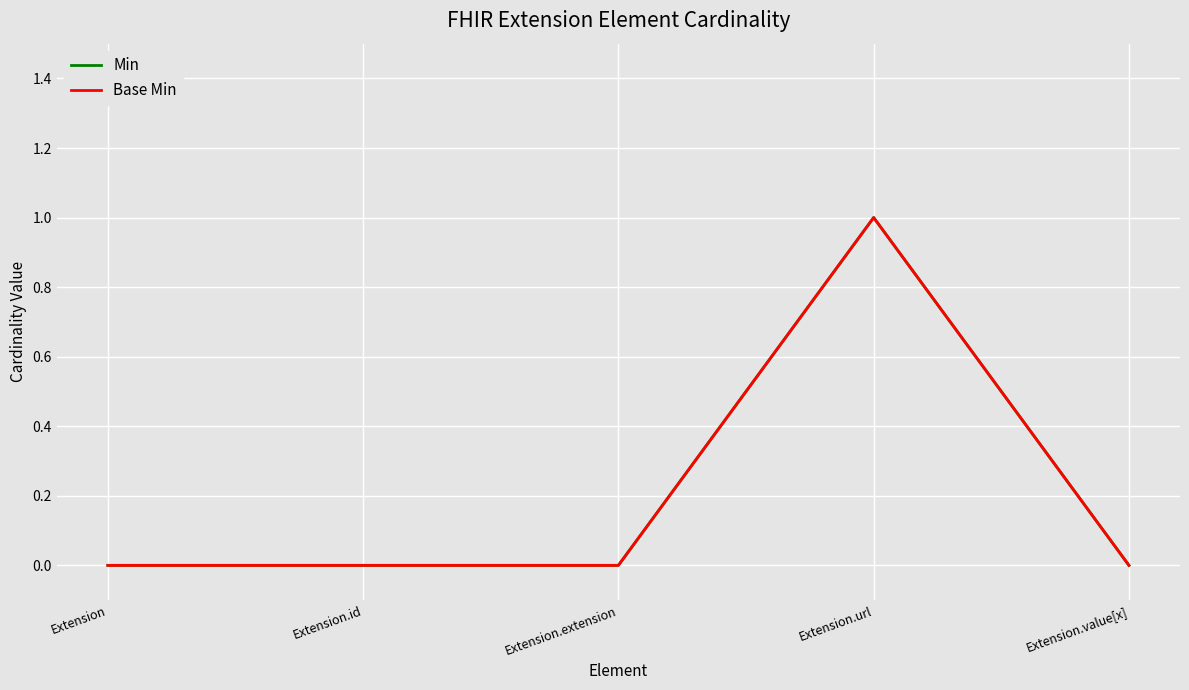

Is this an area chart (filled region under the line)?

No